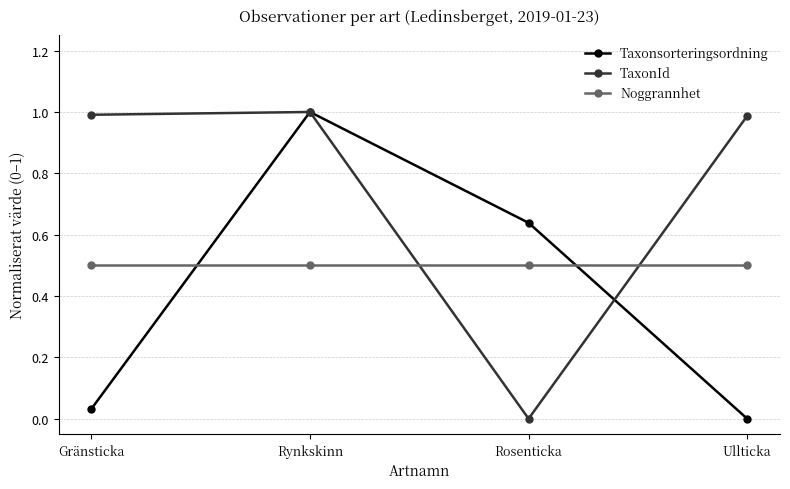

How many lines are shown in the chart?

3